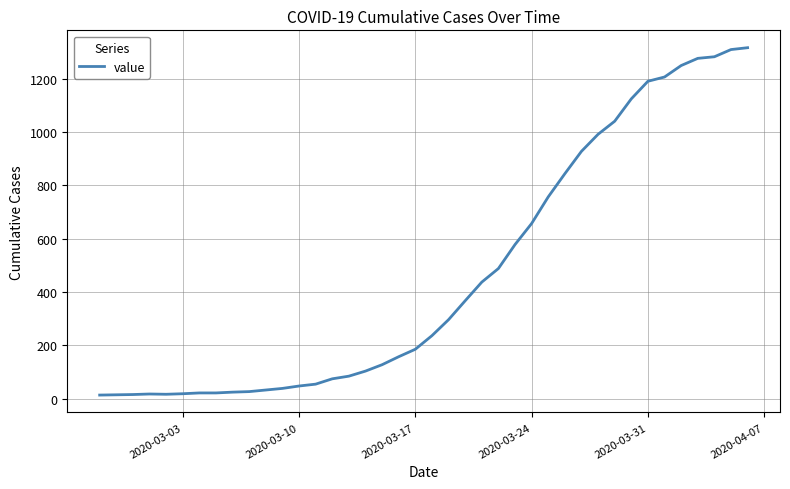

What is the greatest value displayed?

1317